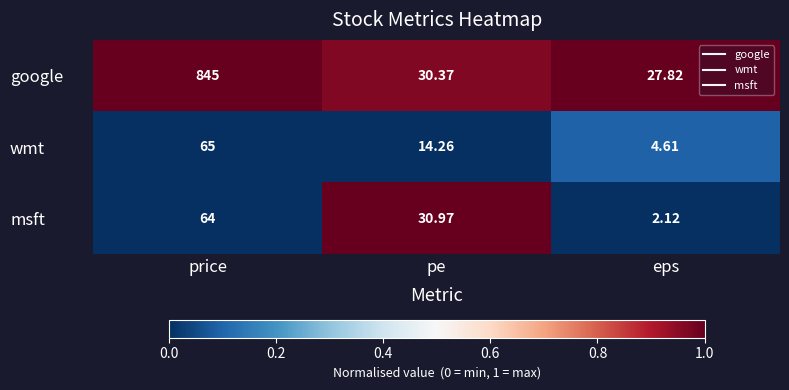

At eps, list the series in order from largest to smallest.

google, wmt, msft